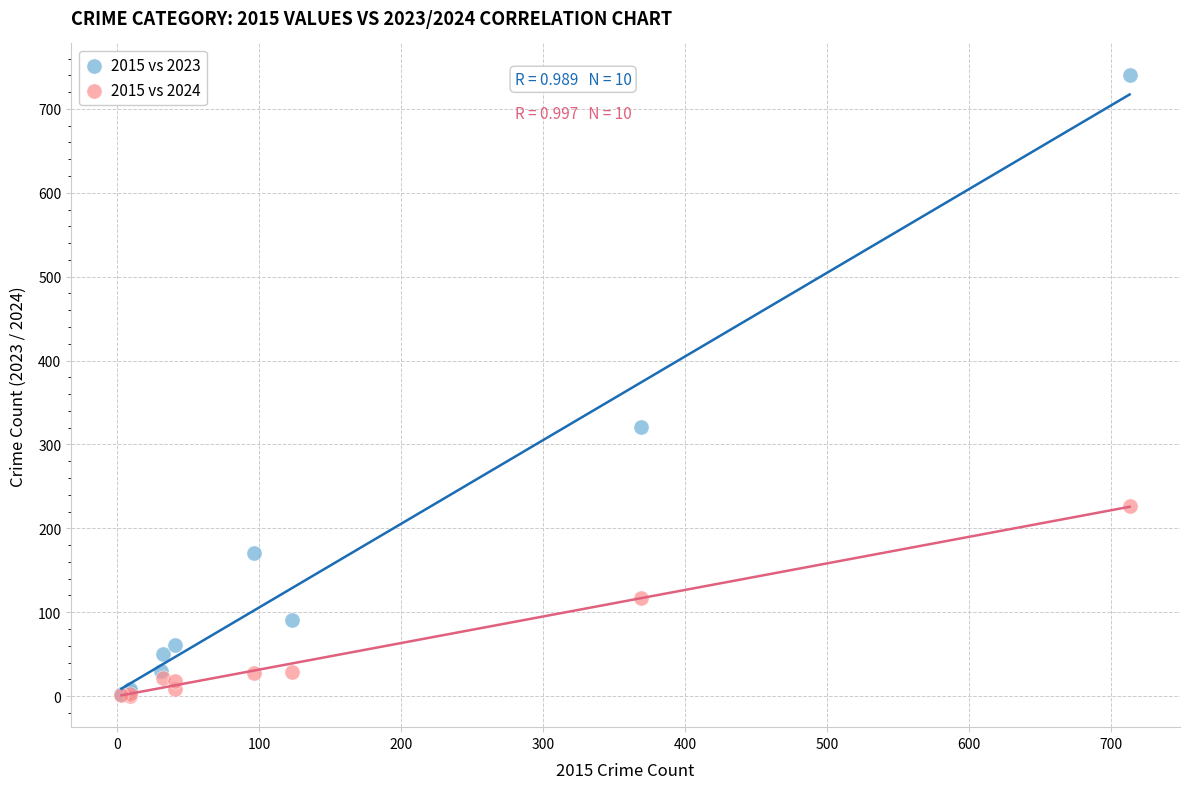

Which series contains the highest Y value?

2015 vs 2023